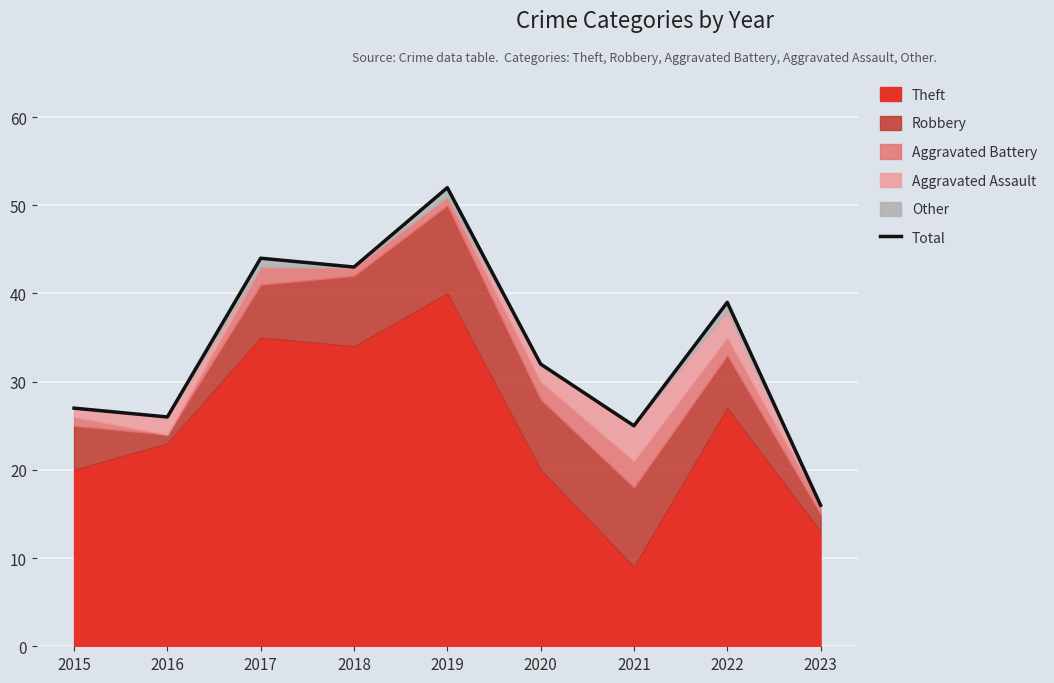

True or false: the data has more than 0 interior local peaks.

True